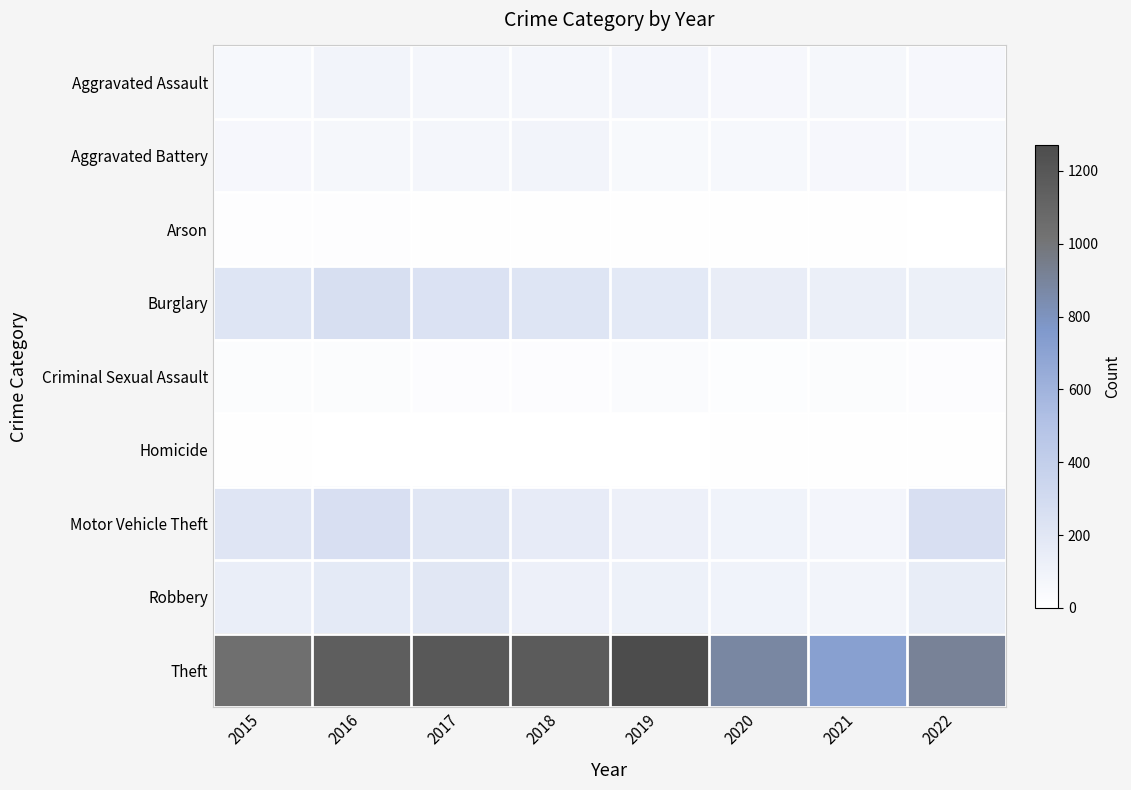

Reading left to right, what are all the values shown in this chart?

Aggravated Assault: 2015=56	2016=88	2017=72	2018=72	2019=80	2020=62	2021=66	2022=61
Aggravated Battery: 2015=60	2016=66	2017=71	2018=86	2019=53	2020=57	2021=60	2022=56
Arson: 2015=10	2016=12	2017=7	2018=7	2019=5	2020=7	2021=6	2022=3
Burglary: 2015=216	2016=266	2017=237	2018=218	2019=182	2020=148	2021=133	2022=129
Criminal Sexual Assault: 2015=29	2016=25	2017=22	2018=24	2019=31	2020=15	2021=25	2022=22
Homicide: 2015=5	2016=4	2017=4	2018=4	2019=4	2020=5	2021=6	2022=7
Motor Vehicle Theft: 2015=212	2016=259	2017=208	2018=163	2019=123	2020=99	2021=82	2022=260
Robbery: 2015=139	2016=178	2017=202	2018=121	2019=116	2020=97	2021=88	2022=151
Theft: 2015=1041	2016=1151	2017=1188	2018=1170	2019=1272	2020=884	2021=716	2022=913